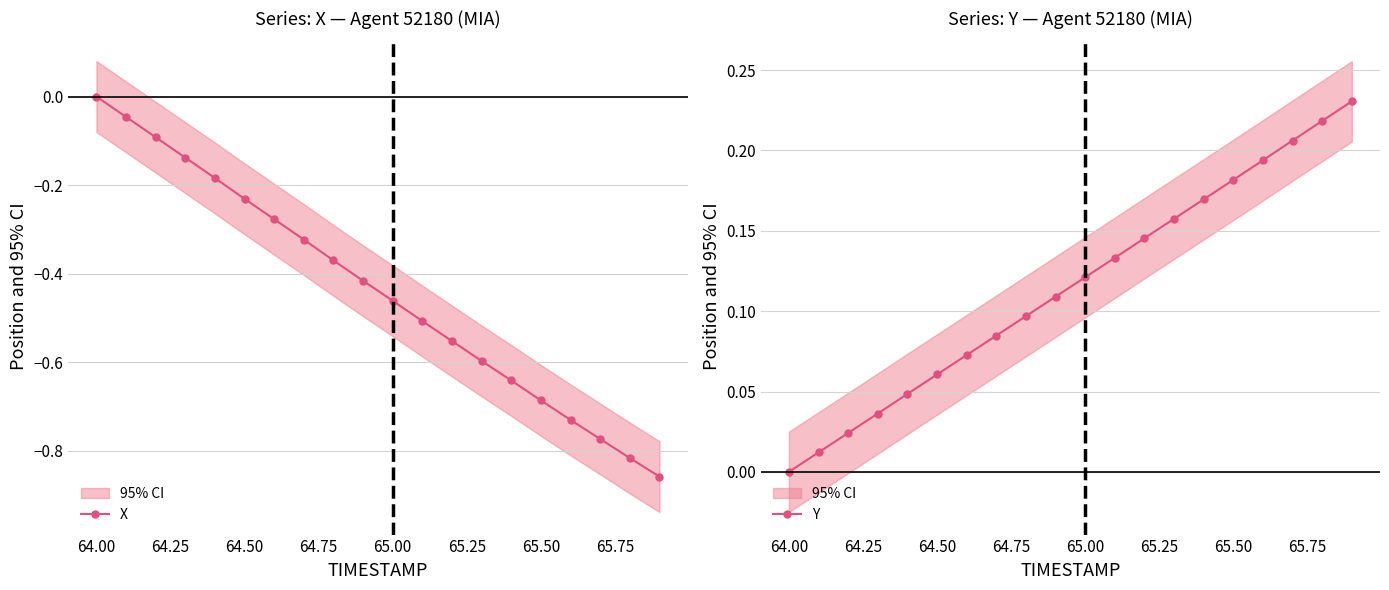

True or false: X has more than 2 interior local peaks.

False